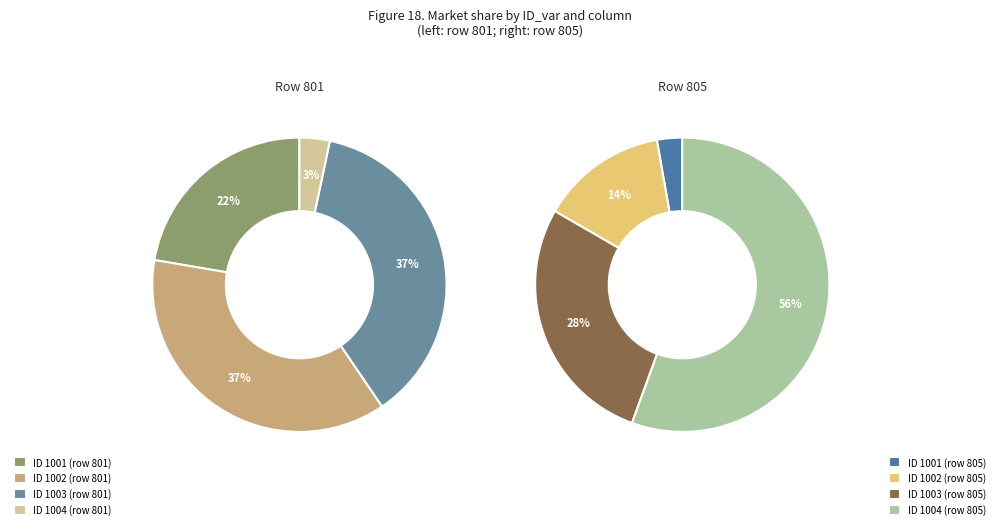

The 1003 slice represents 43% of the pie. True or false?

False